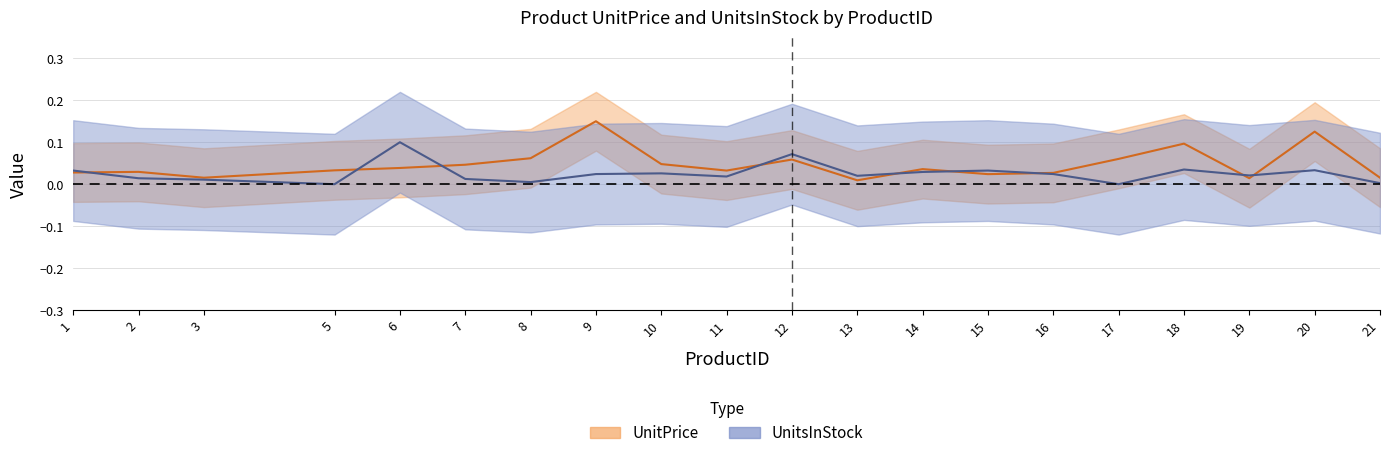

Which series changed the most between 16 and 18?

UnitPrice